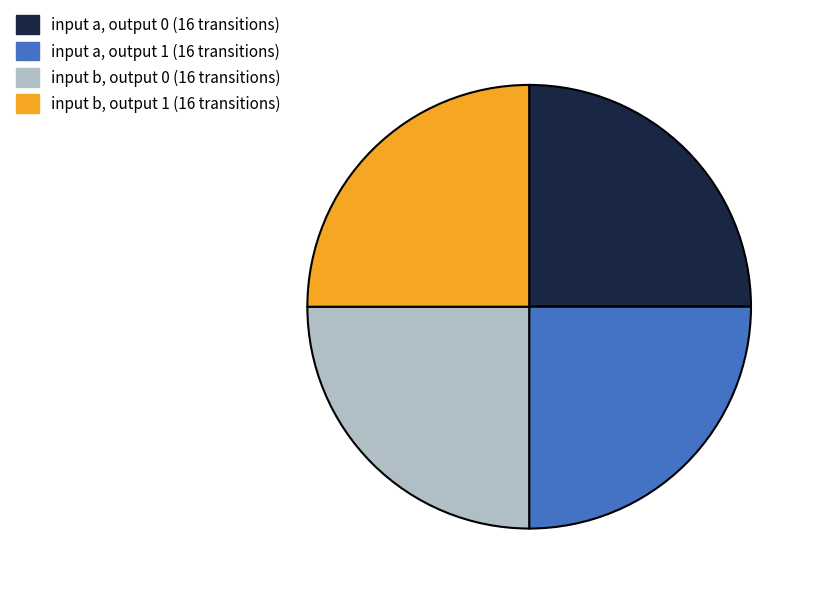

The input b, output 1 slice represents 25% of the pie. True or false?

True